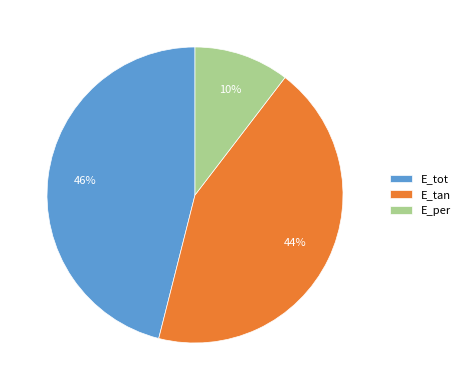

To the nearest percent, what is the difference between the largest and smallest slice percentages?

36%